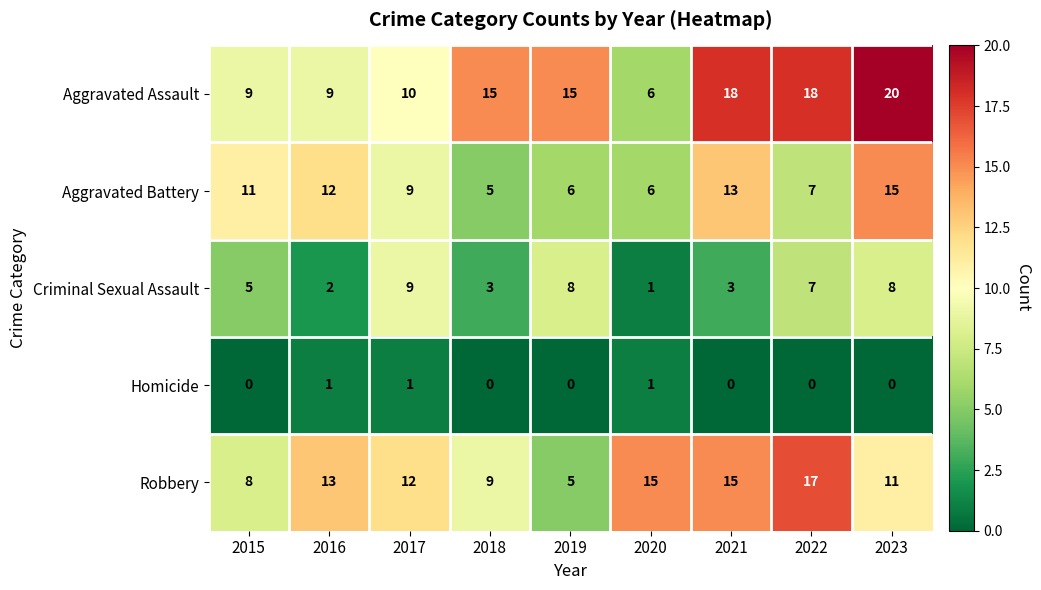

What is the sum of the Aggravated Assault values at 2023 and 2019?

35